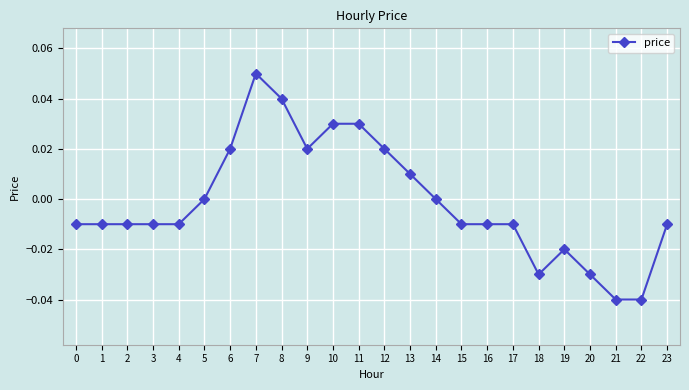

Which category has the highest value across all series?

7